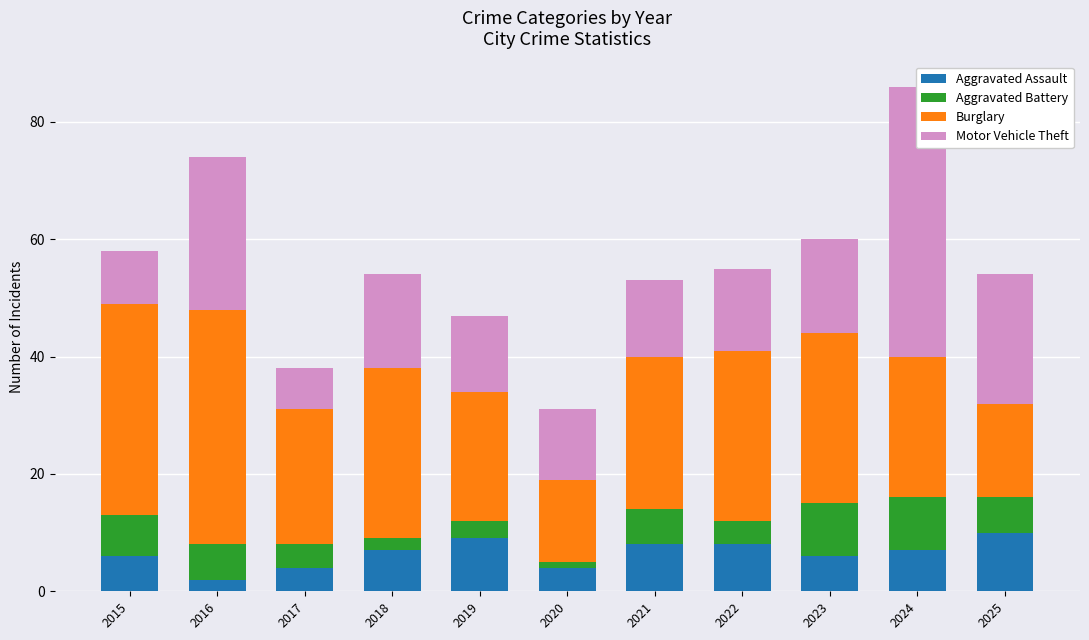

What is the total value across all series at 2018?

54